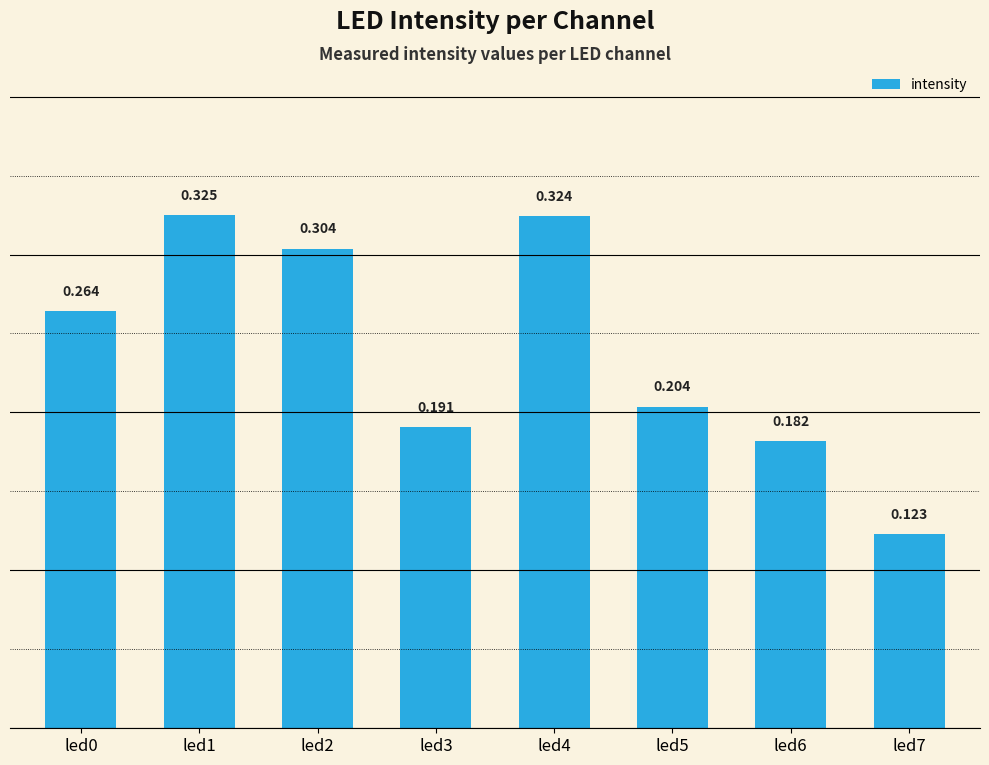

Which category has the lowest value across all series?

led7